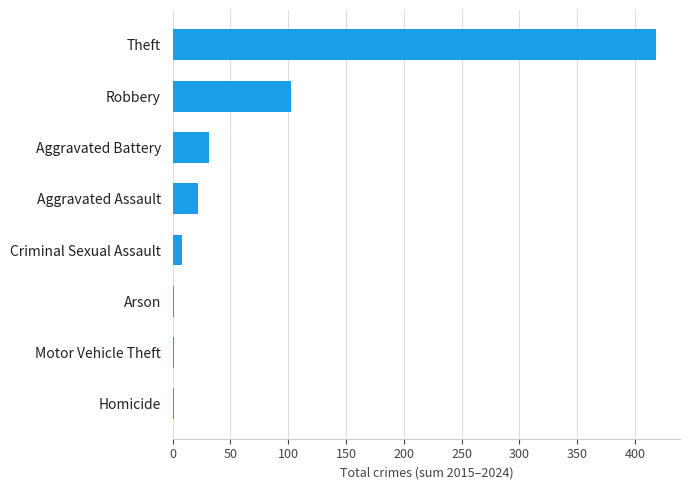

Approximately how many times larger is the value at Aggravated Battery compared to Robbery?

0.3